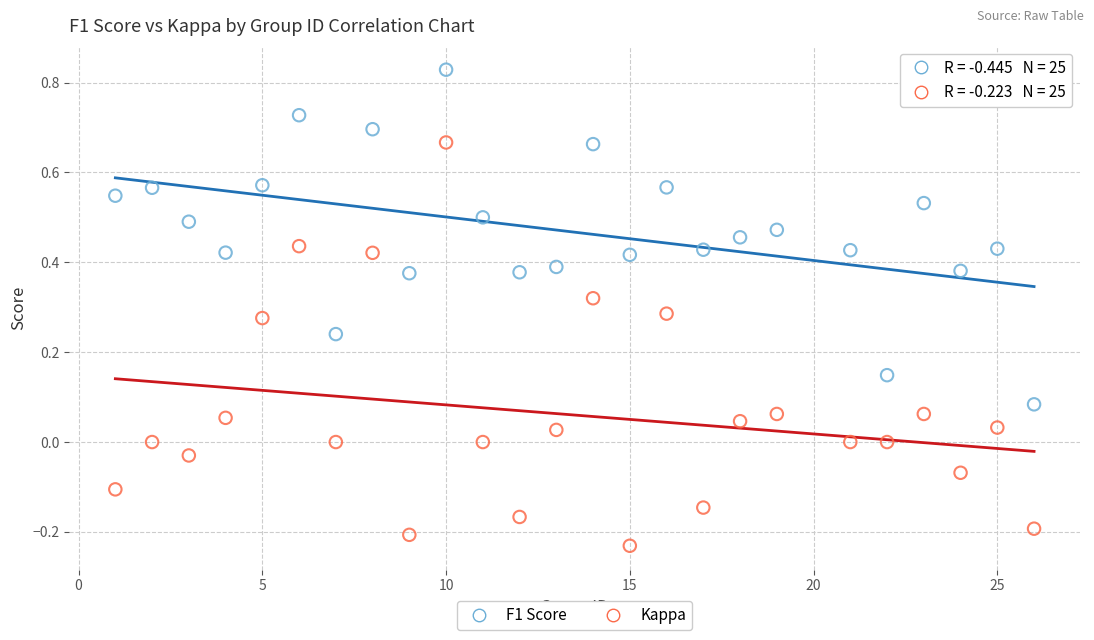

Which series has the largest Y range (max minus min)?

Kappa